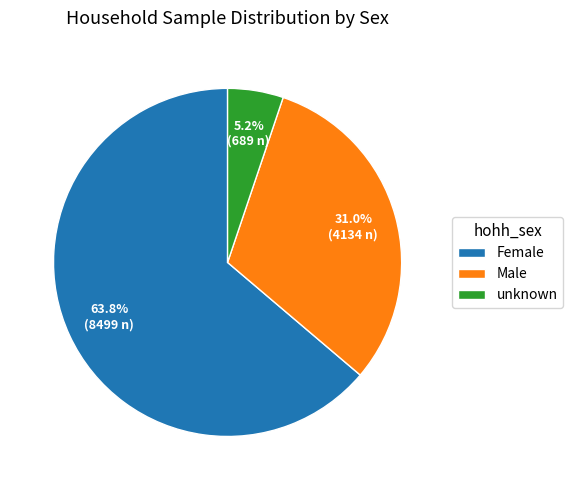

Which category has the biggest portion of the pie?

Female